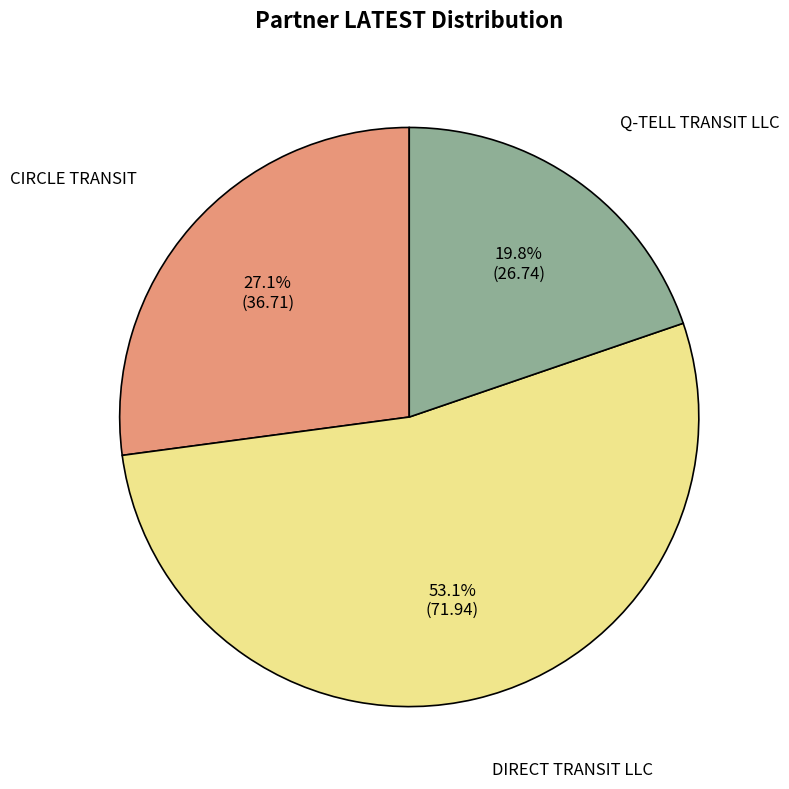

What is the smallest slice in the pie chart?

Q-TELL TRANSIT LLC